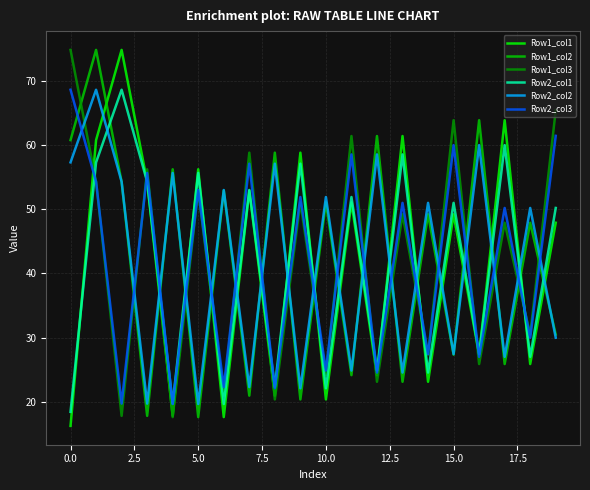

What is the maximum value shown in the chart?

74.8